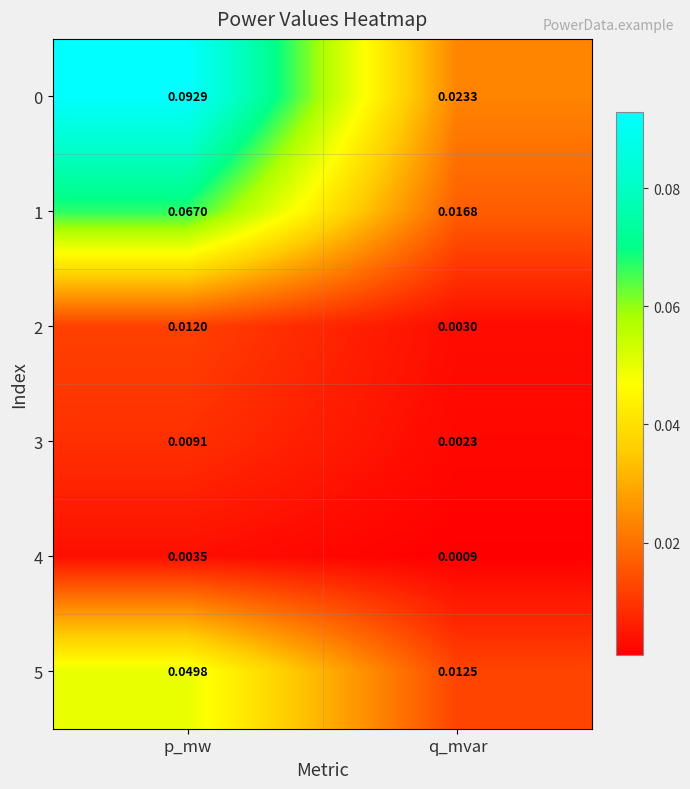

Which category has the lowest value in the 2 series?

q_mvar